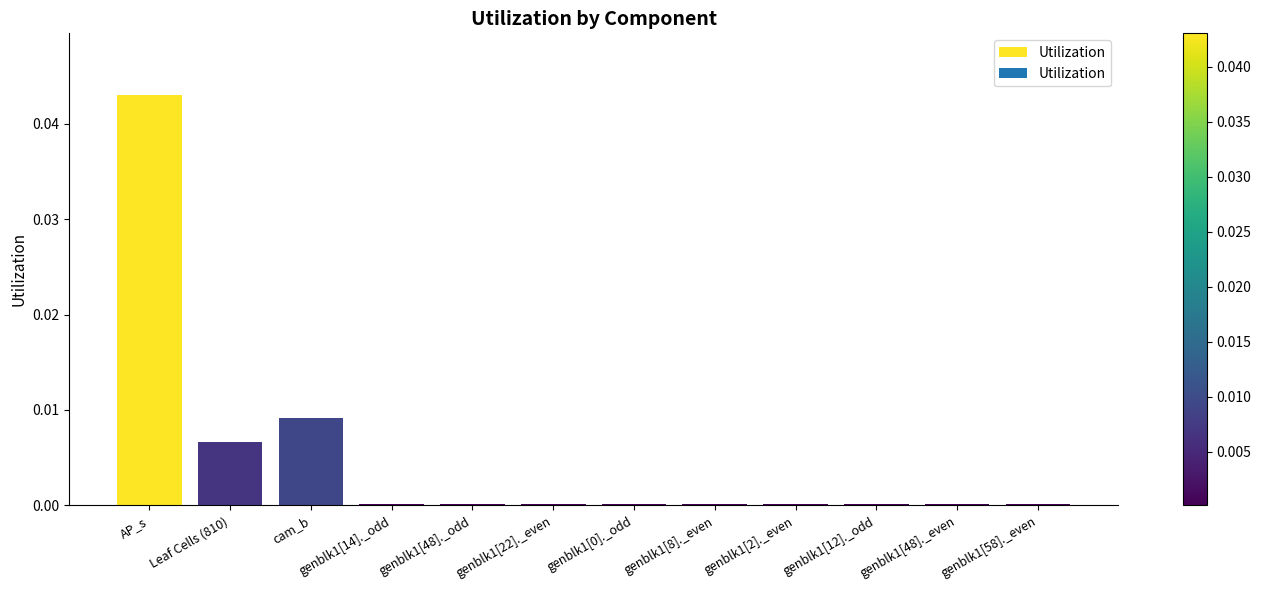

True or false: the data shows 0.0 at genblk1[22]._even.

True